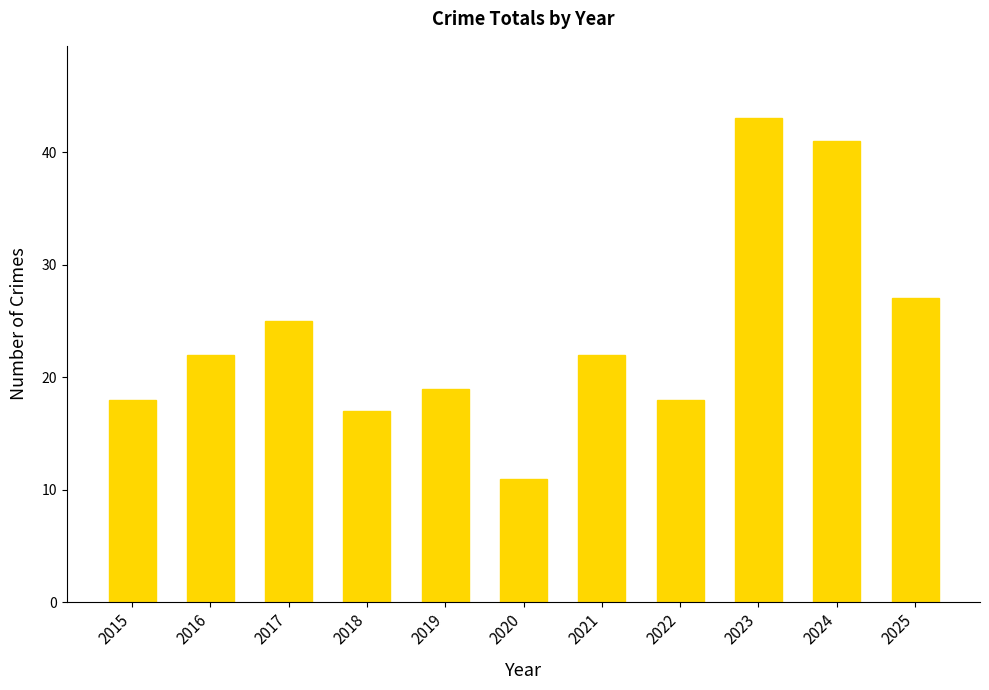

What is the average value?

24